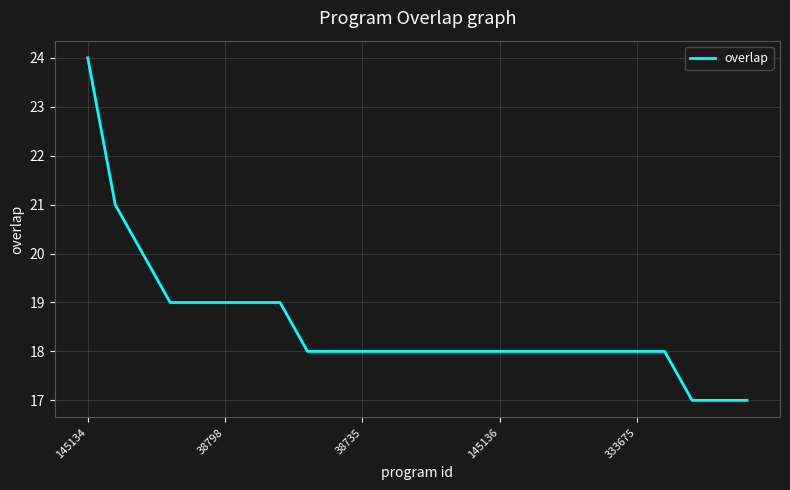

What is the maximum value shown in the chart?

24